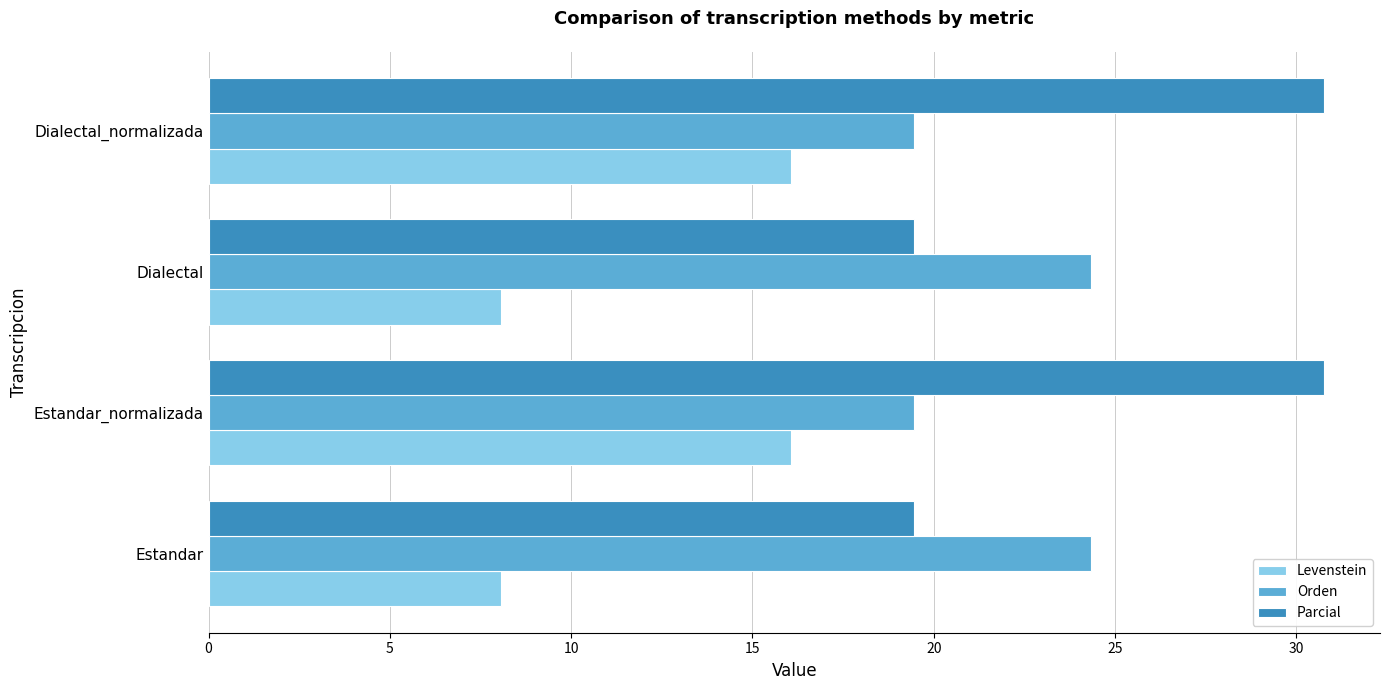

What are all the series names shown in the legend?

Levenstein, Orden, Parcial